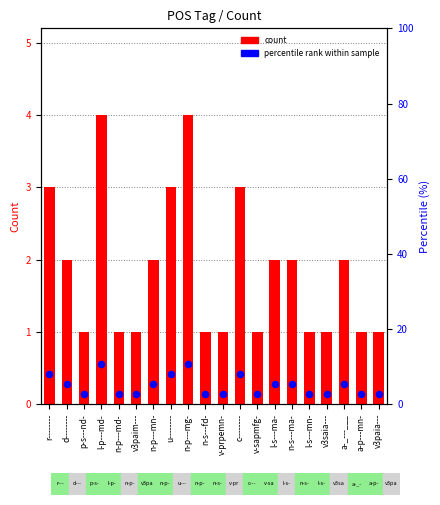

What are all the series names shown in the legend?

count, percentile rank within sample